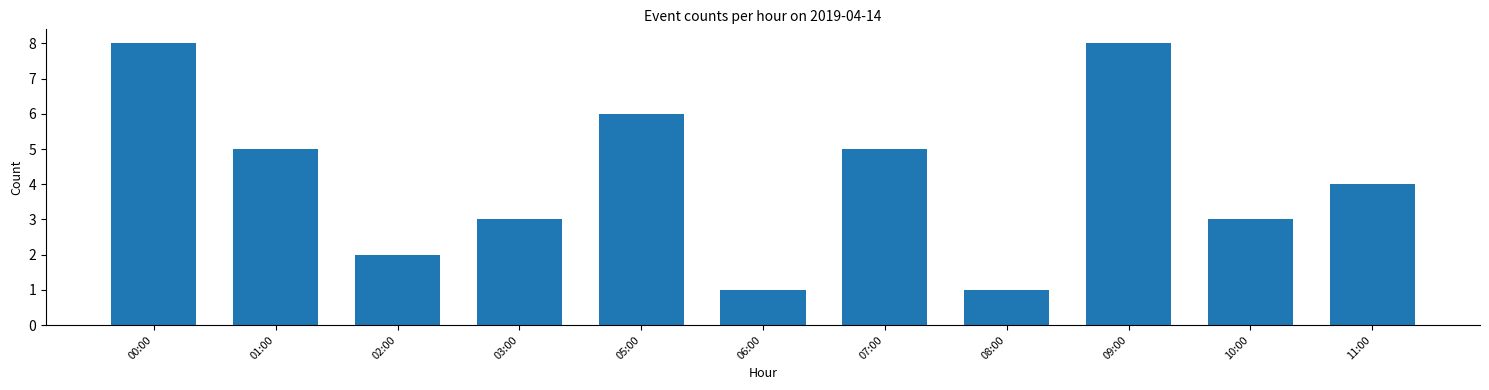

Reading left to right, extract all data points from this chart.

00:00=8	01:00=5	02:00=2	03:00=3	05:00=6	06:00=1	07:00=5	08:00=1	09:00=8	10:00=3	11:00=4